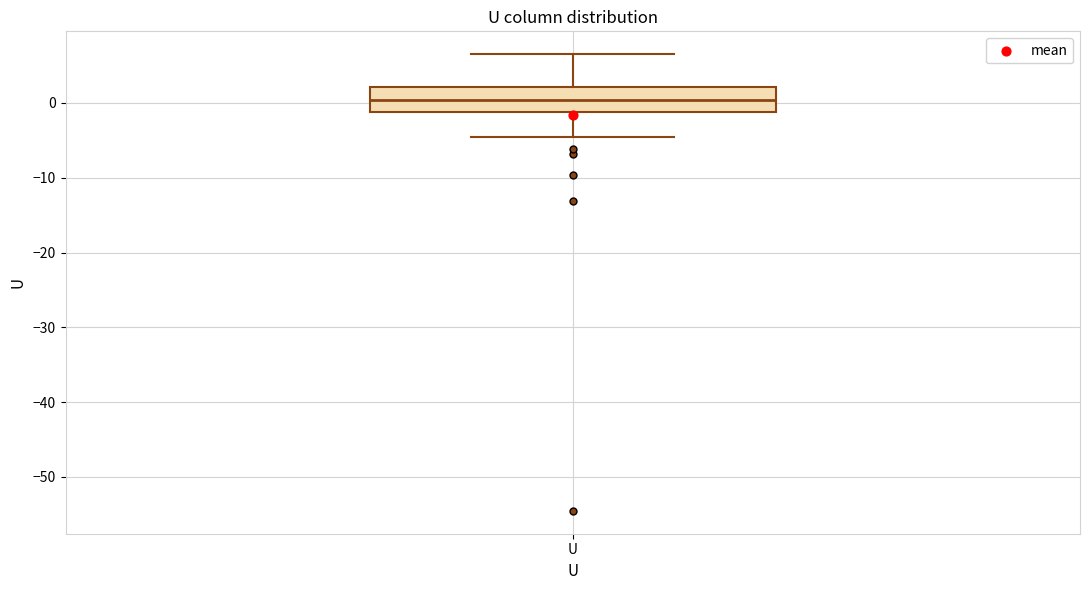

Transcribe this box plot: give where the median line is, the range the box spans, and where the two whiskers end, as read against the y-axis. The values are not printed on the chart, so give them approximately, as read against the axis.

median 0, box -1 to 2, whiskers -5 to 7